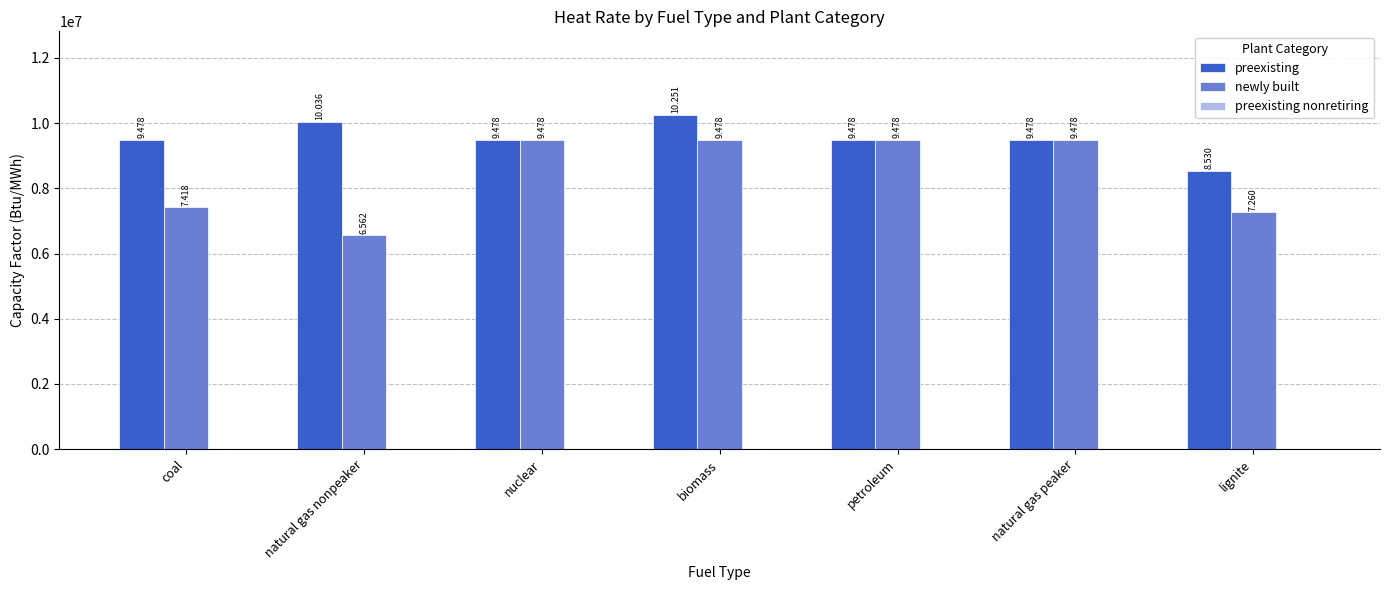

How many bars are there in total?

14